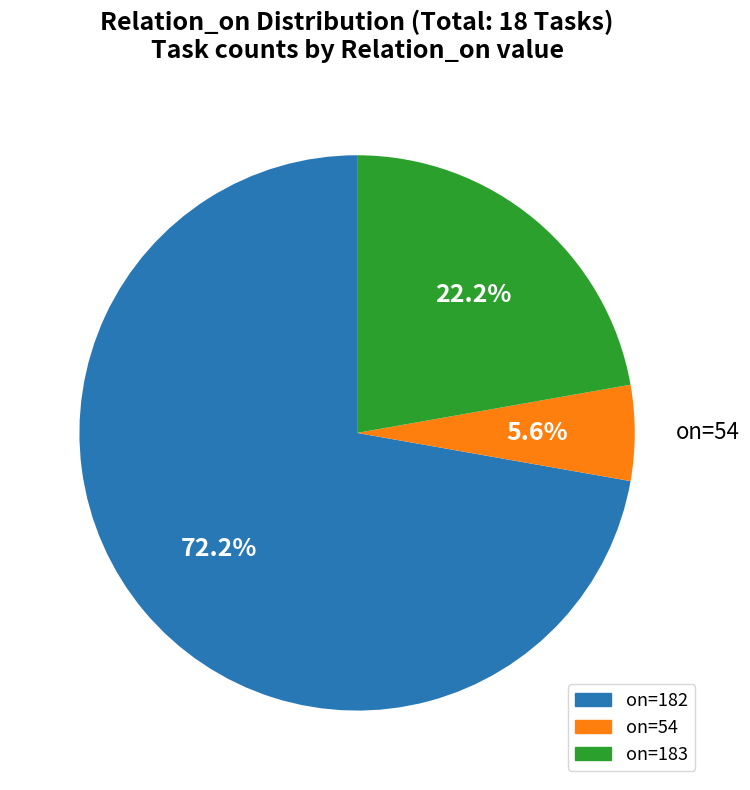

Is there a majority slice in this chart?

Yes